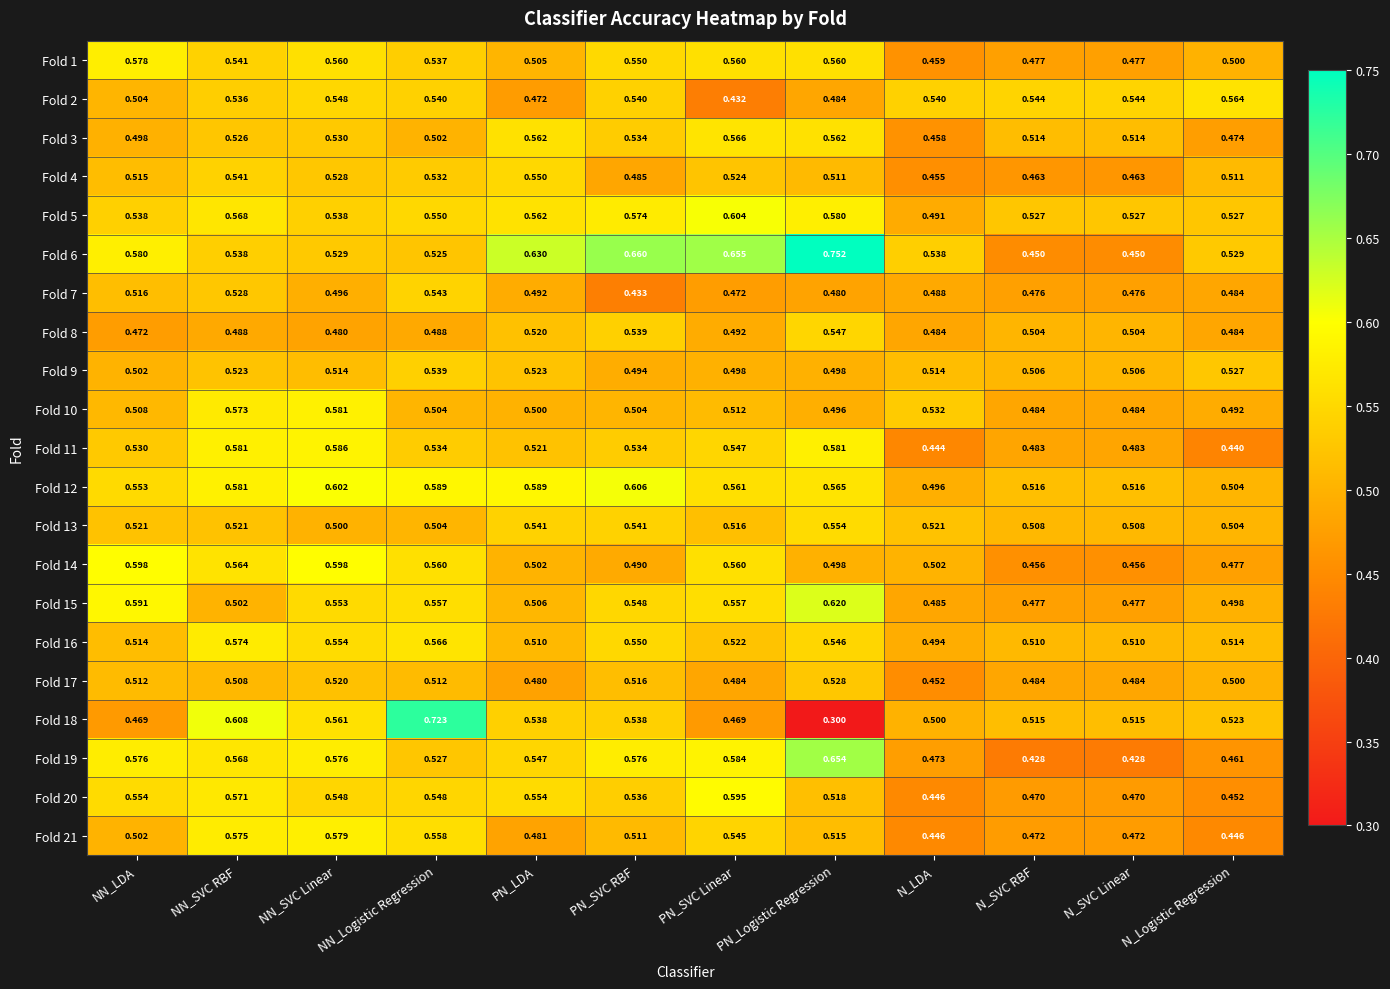

At which label is Fold 8 closest to 0?

NN_LDA